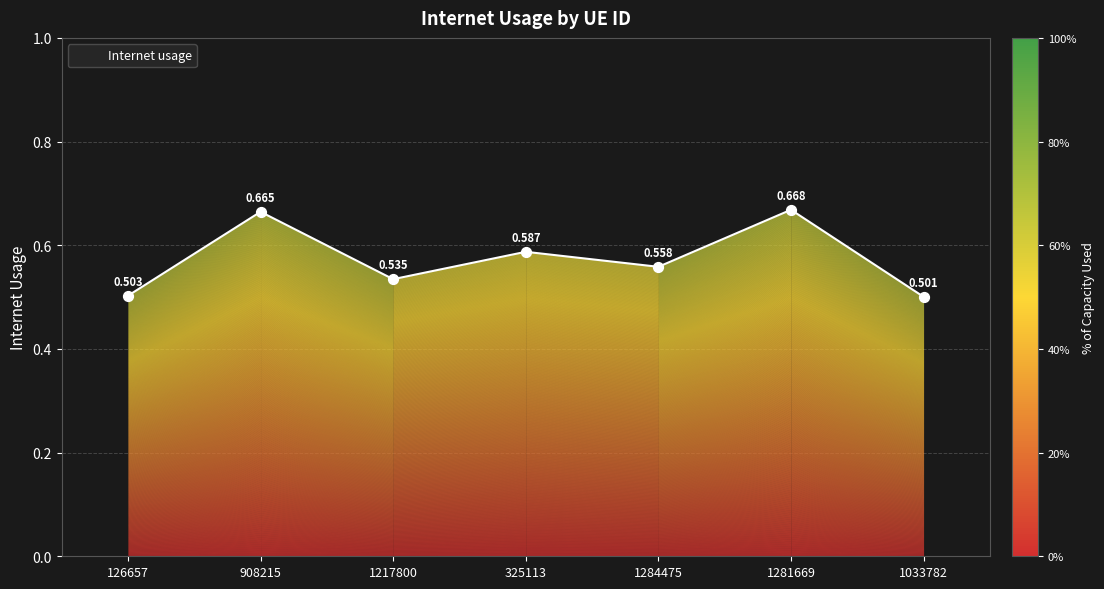

Which has a higher value, 325113 or 908215?

908215